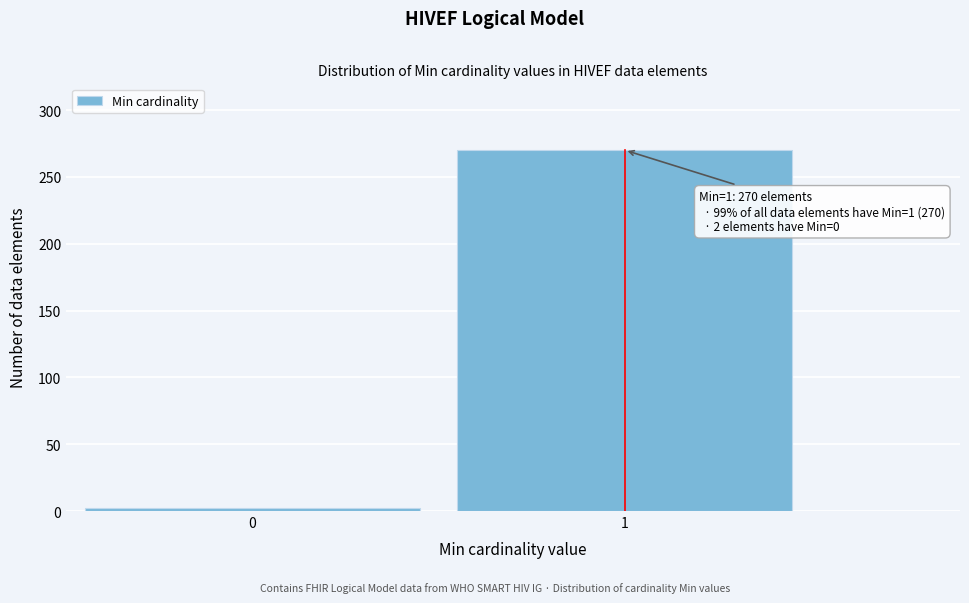

Reading left to right, transcribe all the data shown in this chart.

0=2	1=270